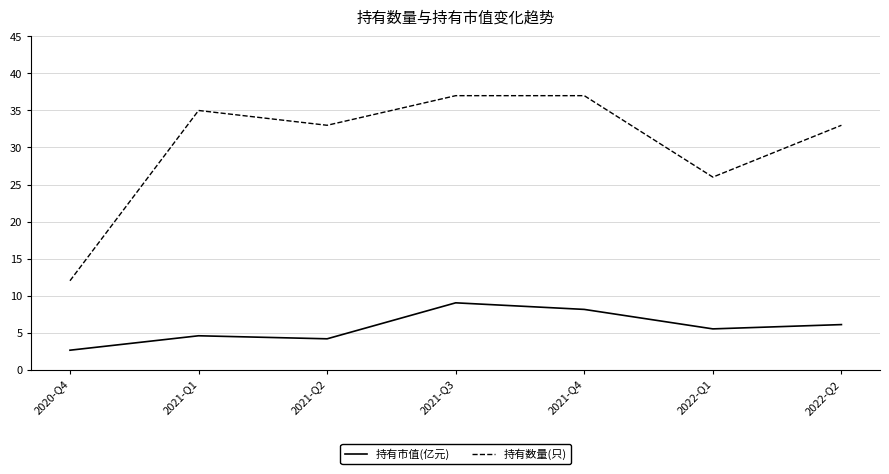

What is the difference between the highest and lowest values at 2020-Q4?

9.4